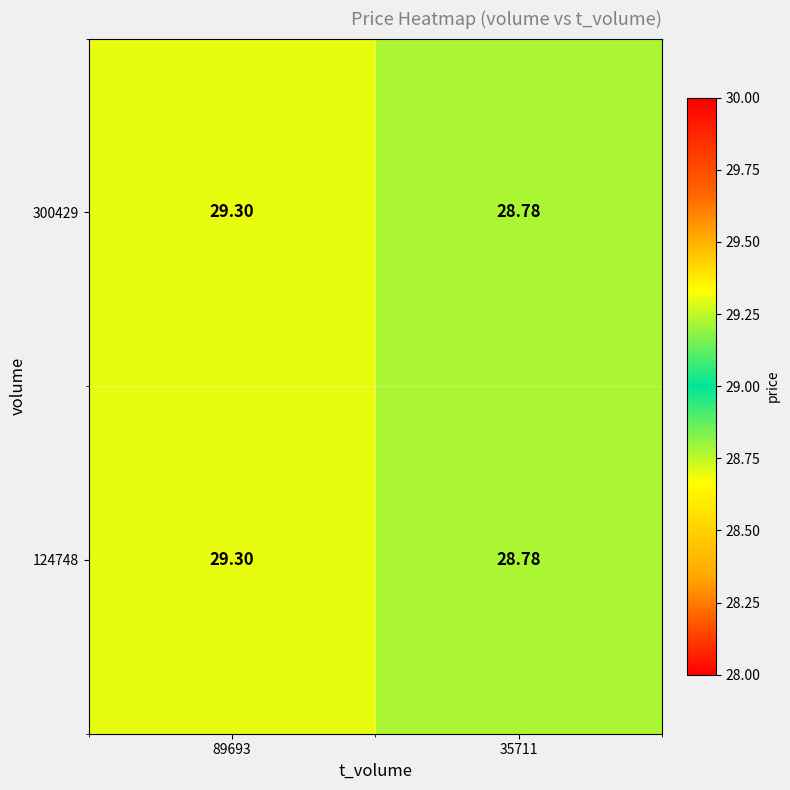

How many distinct data groups are displayed?

2